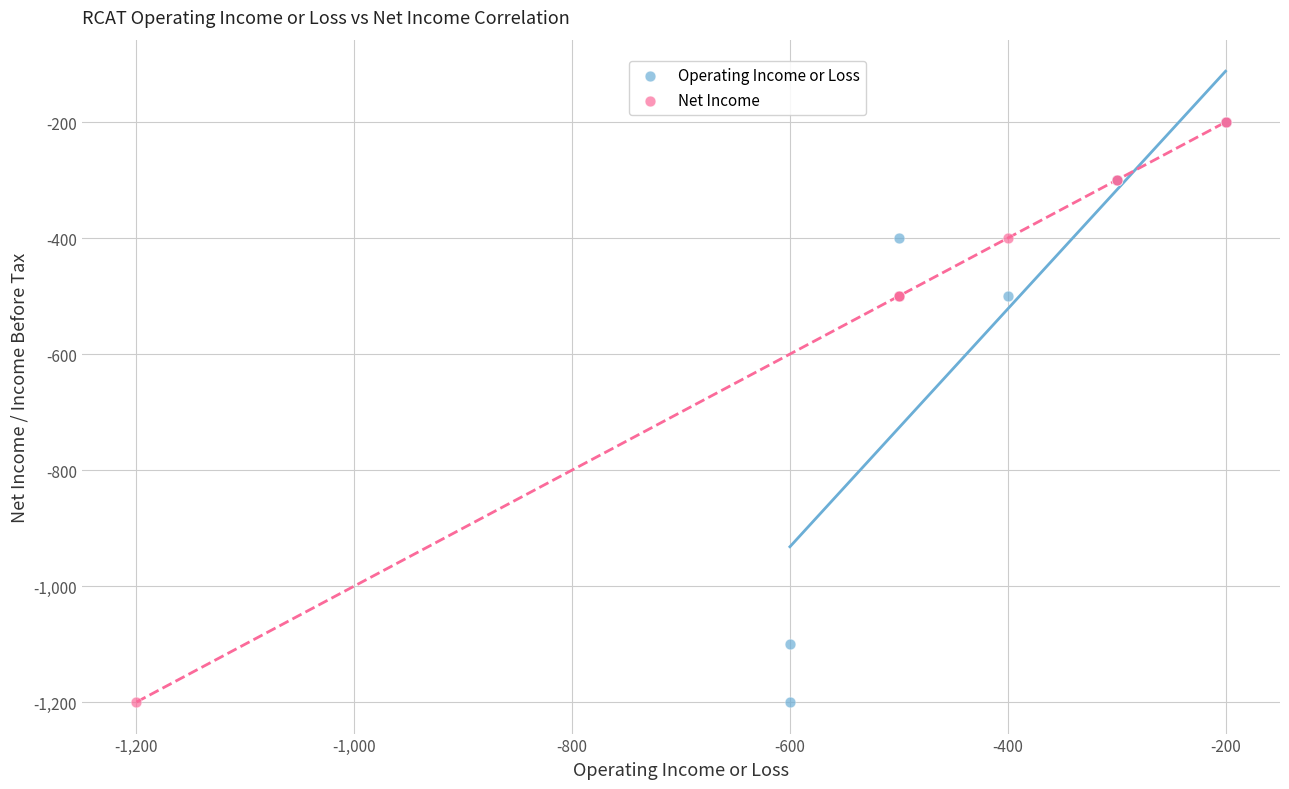

What are all the series names shown in the legend?

Operating Income or Loss, Net Income